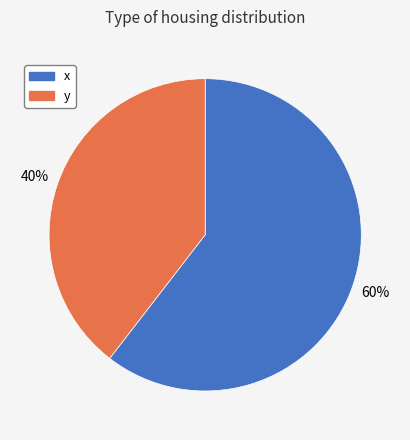

How many segments does this pie chart have?

2